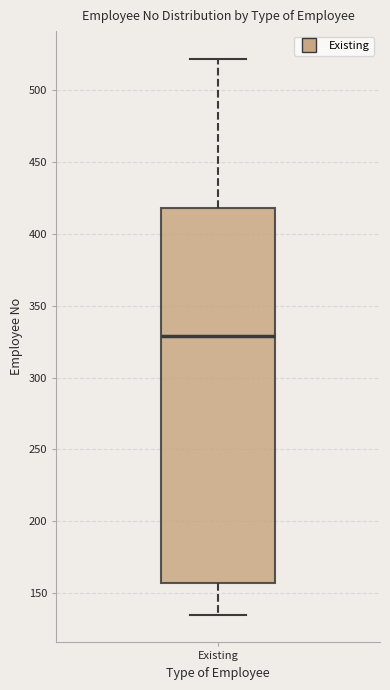

Where does the upper whisker of the box for Existing end on the y-axis? The values are not printed on the chart, so give them approximately, as read against the axis.

520